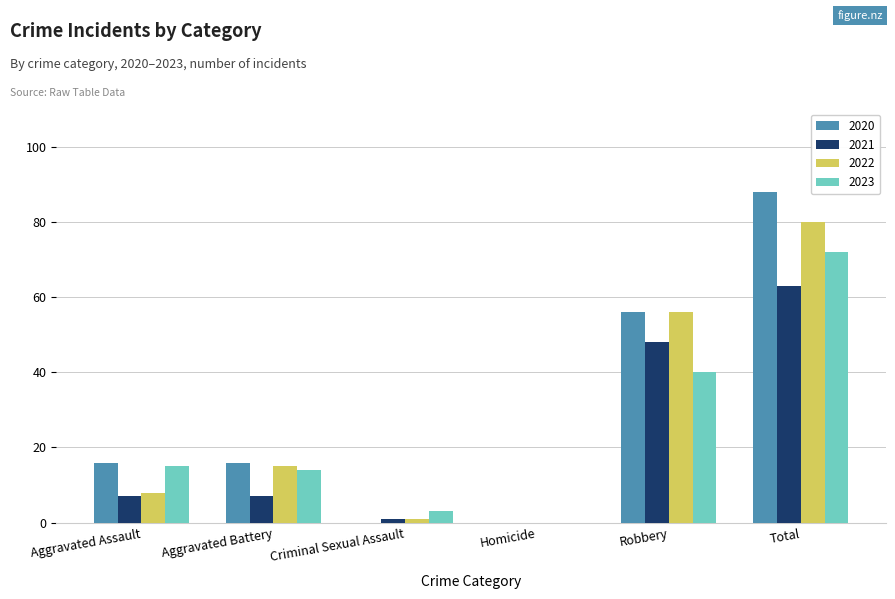

What are all the series names shown in the legend?

2020, 2021, 2022, 2023